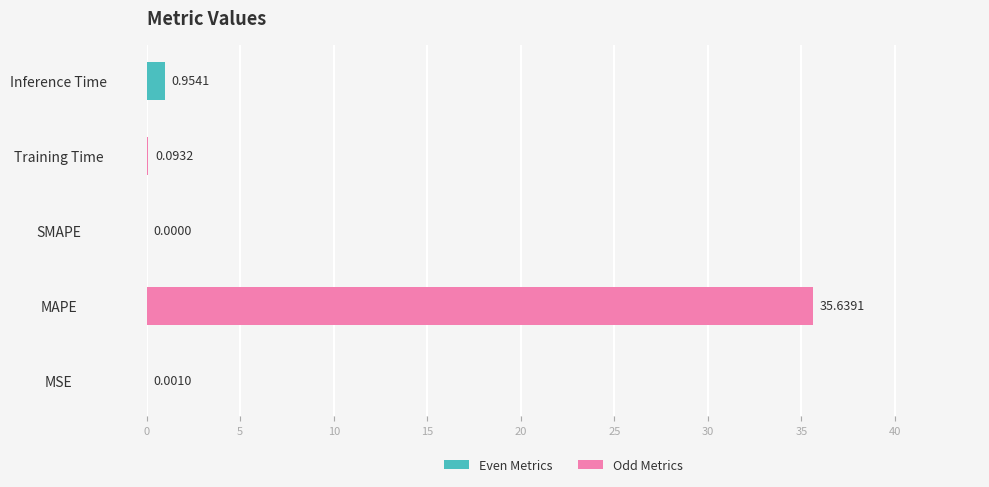

Does the chart contain stacked bars?

No